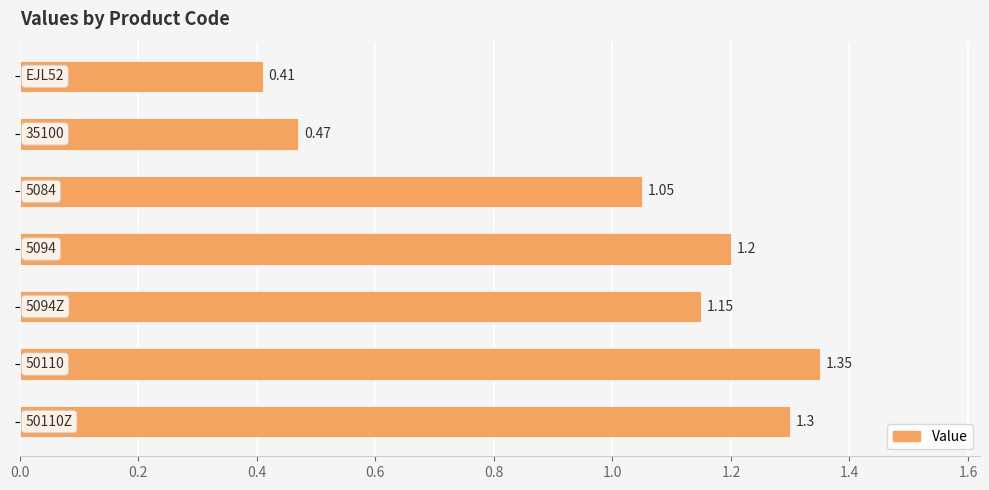

What is the sum of all values?

6.9